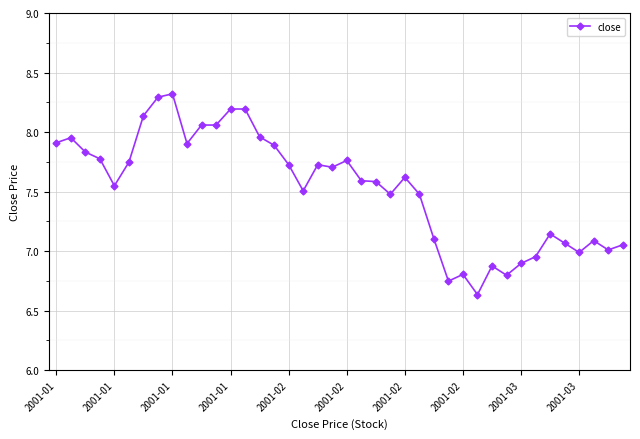

True or false: there are more than 1 points higher than both neighbors.

True